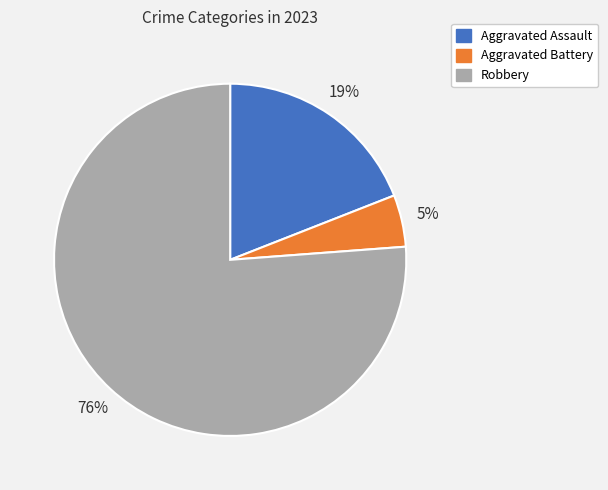

Is the sum of Aggravated Battery and Aggravated Assault greater than half?

No